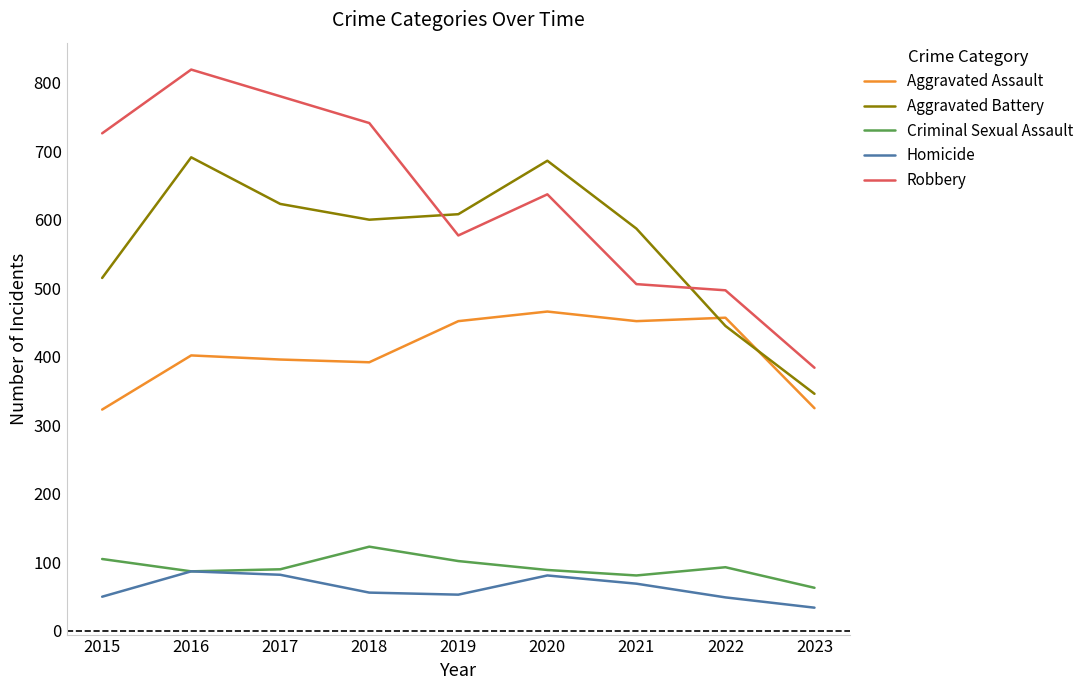

Count the number of categories in the chart.

9